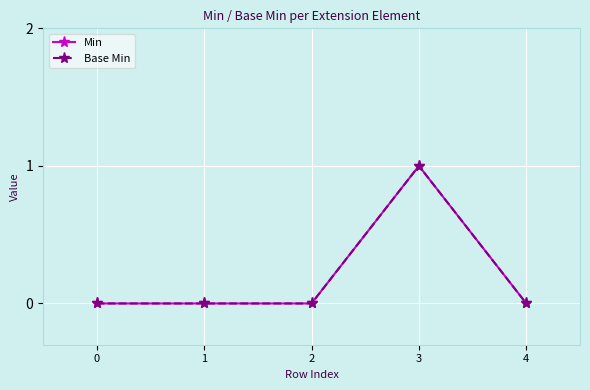

How many lines are shown in the chart?

2